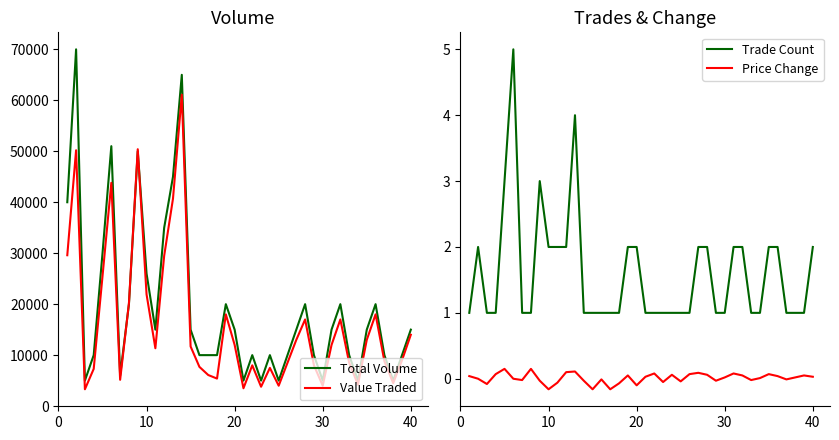

What is the highest value of the Value Traded series?

61100